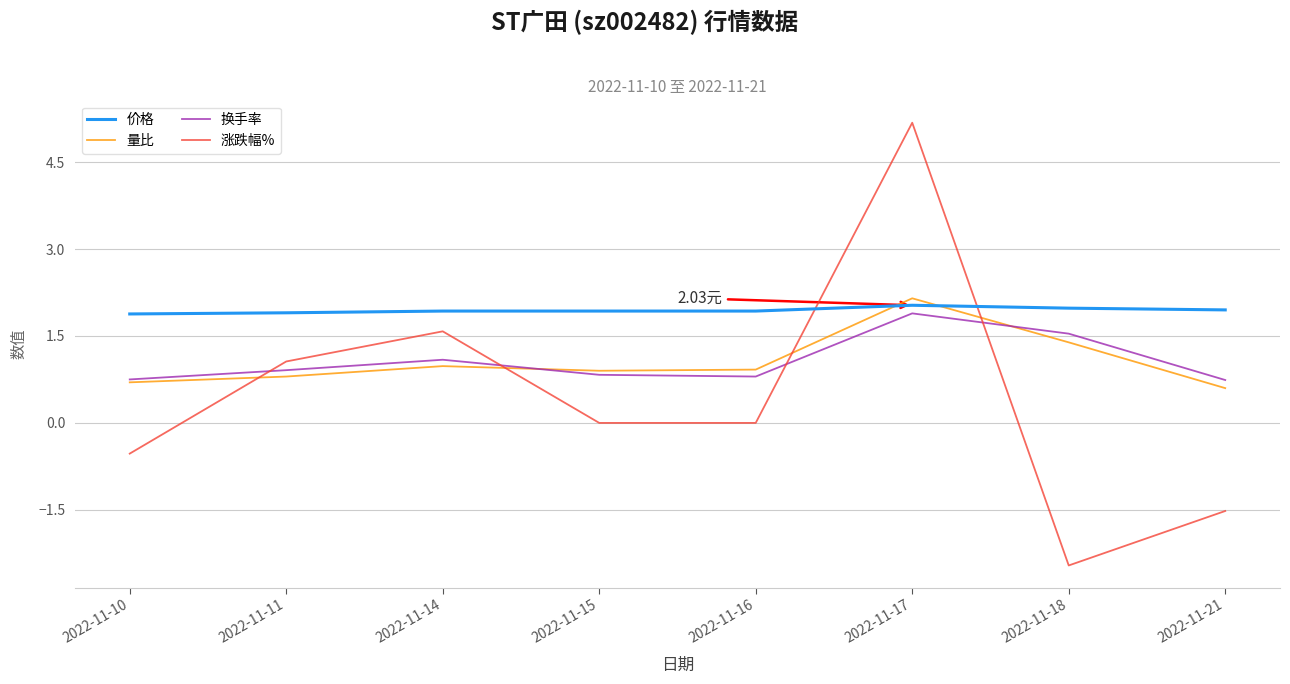

How many intersections are there between 价格 and 量比?

2